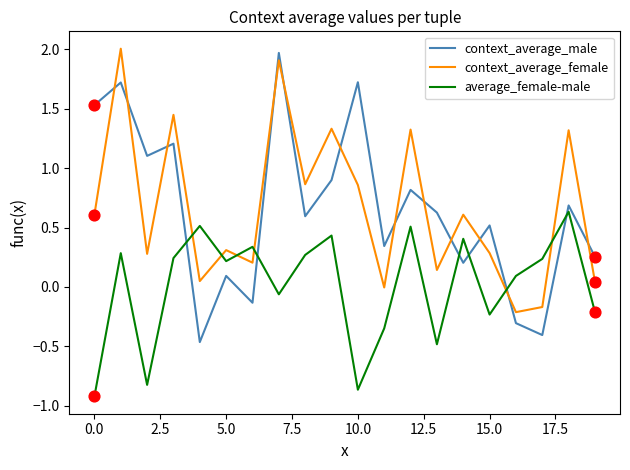

What is the difference between the maximum and minimum values in the average_female-male series?

1.6